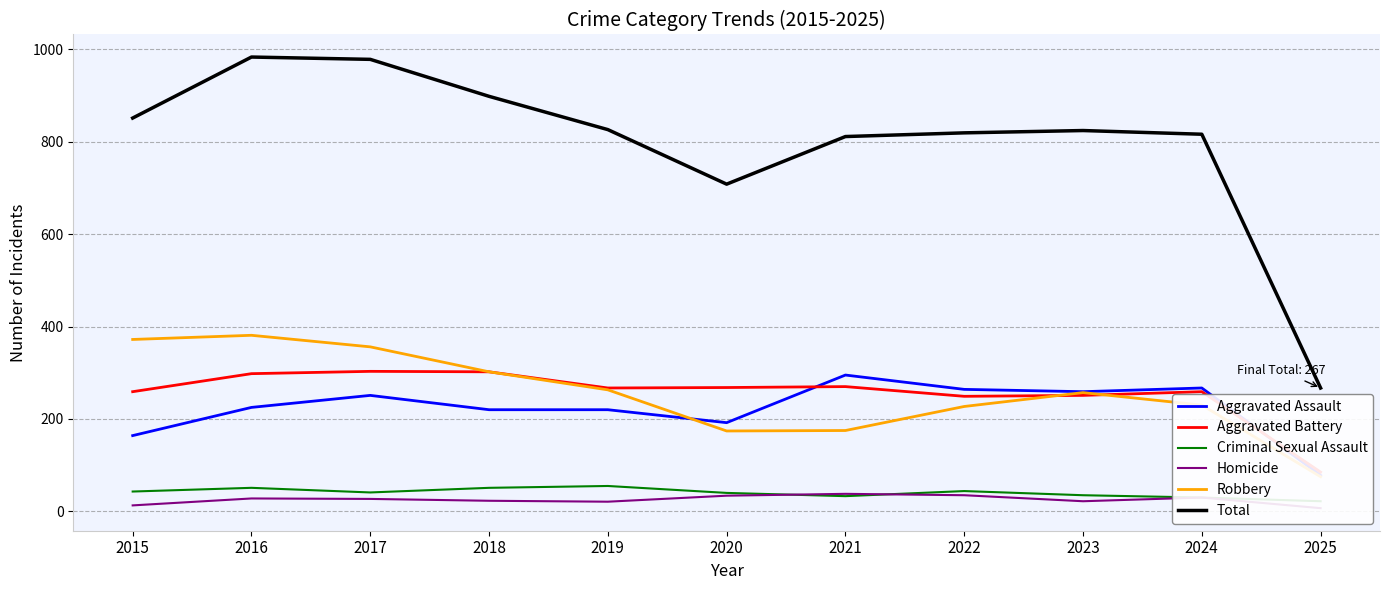

Between 2018 and 2024, which series saw the biggest shift?

Total